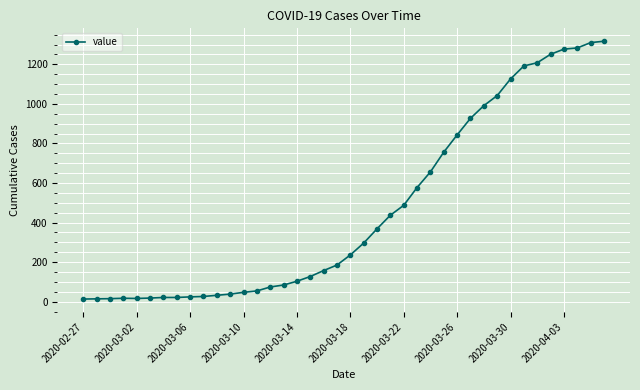

What is the difference between the second highest and minimum values?

1297